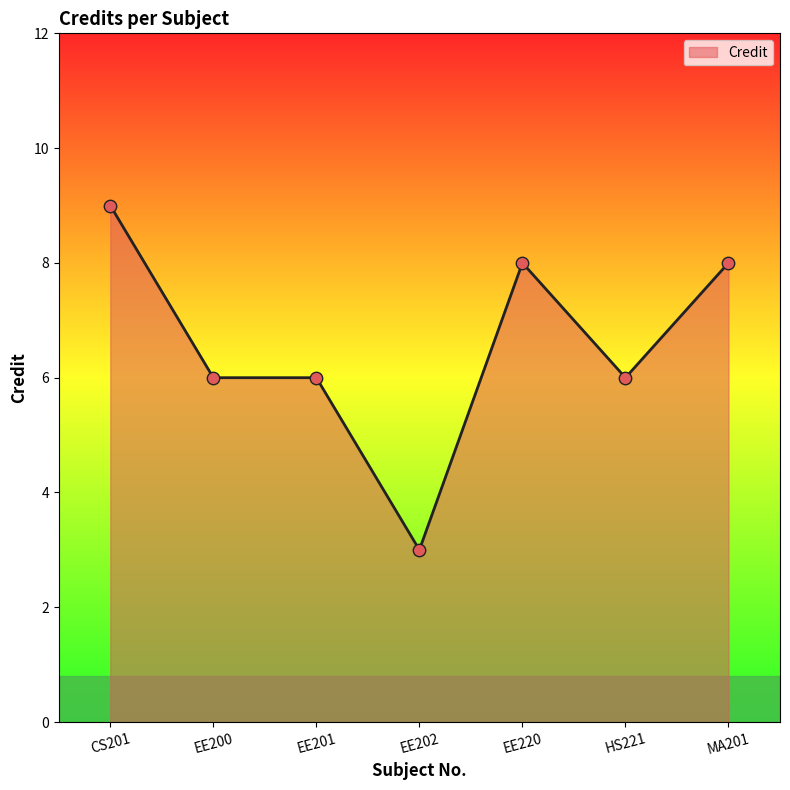

What is the ratio of the value at CS201 to the value at HS221?

1.5